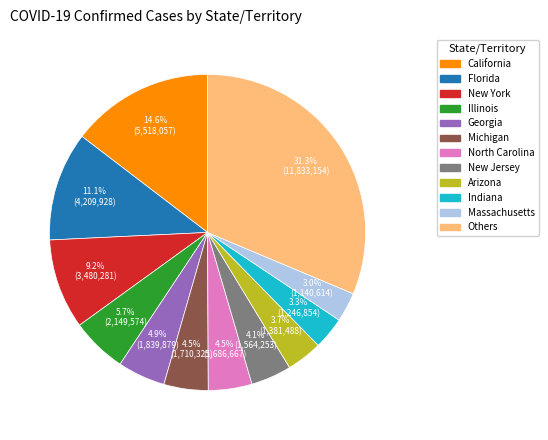

Does any single category account for the majority?

No